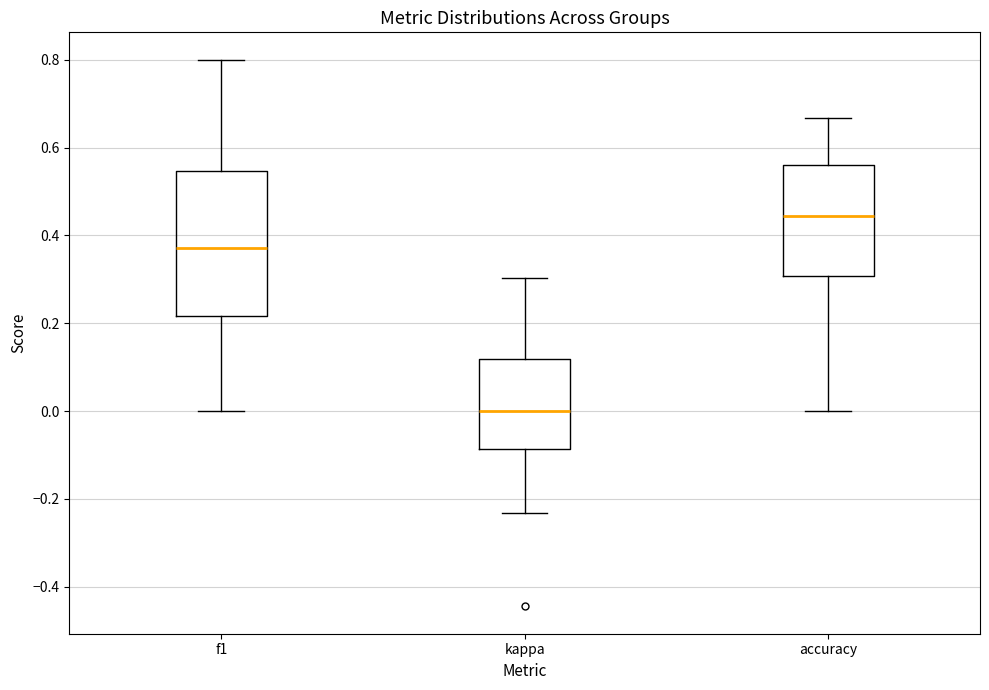

Where does the median line of the box for accuracy sit on the y-axis? The values are not printed on the chart, so give them approximately, as read against the axis.

0.44